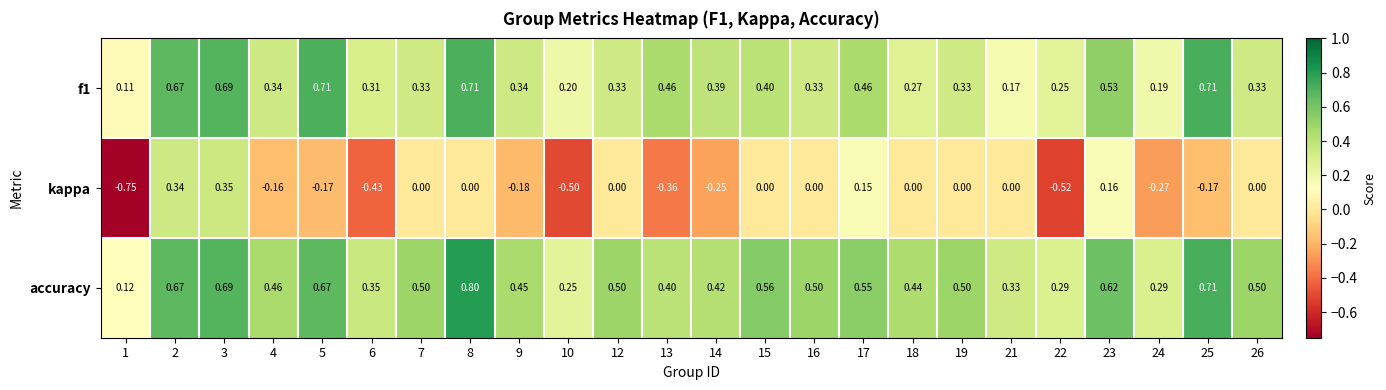

Which series has the largest range (max minus min)?

kappa